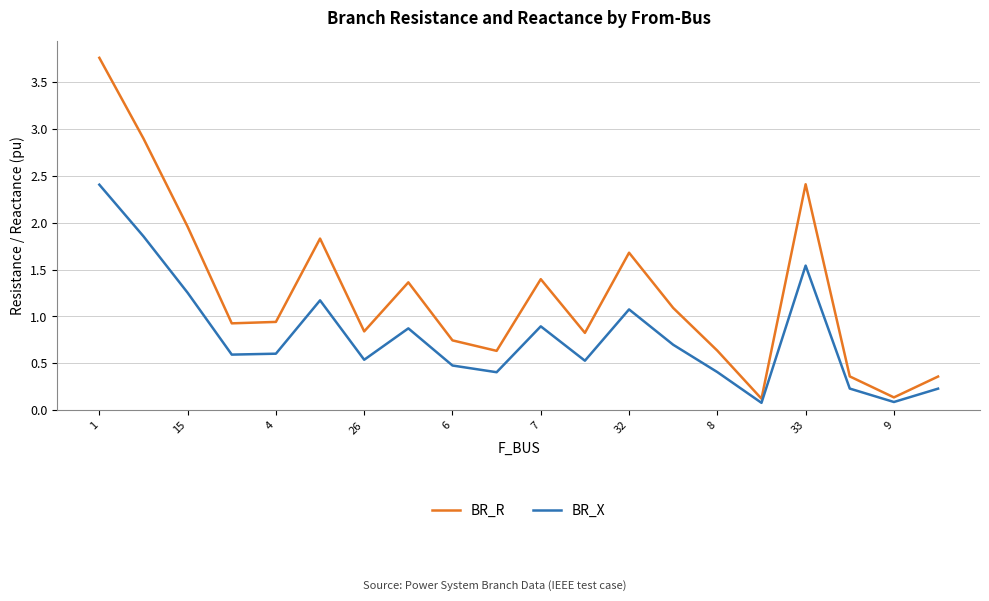

List the series in order of their overall mean, lowest first.

BR_X, BR_R